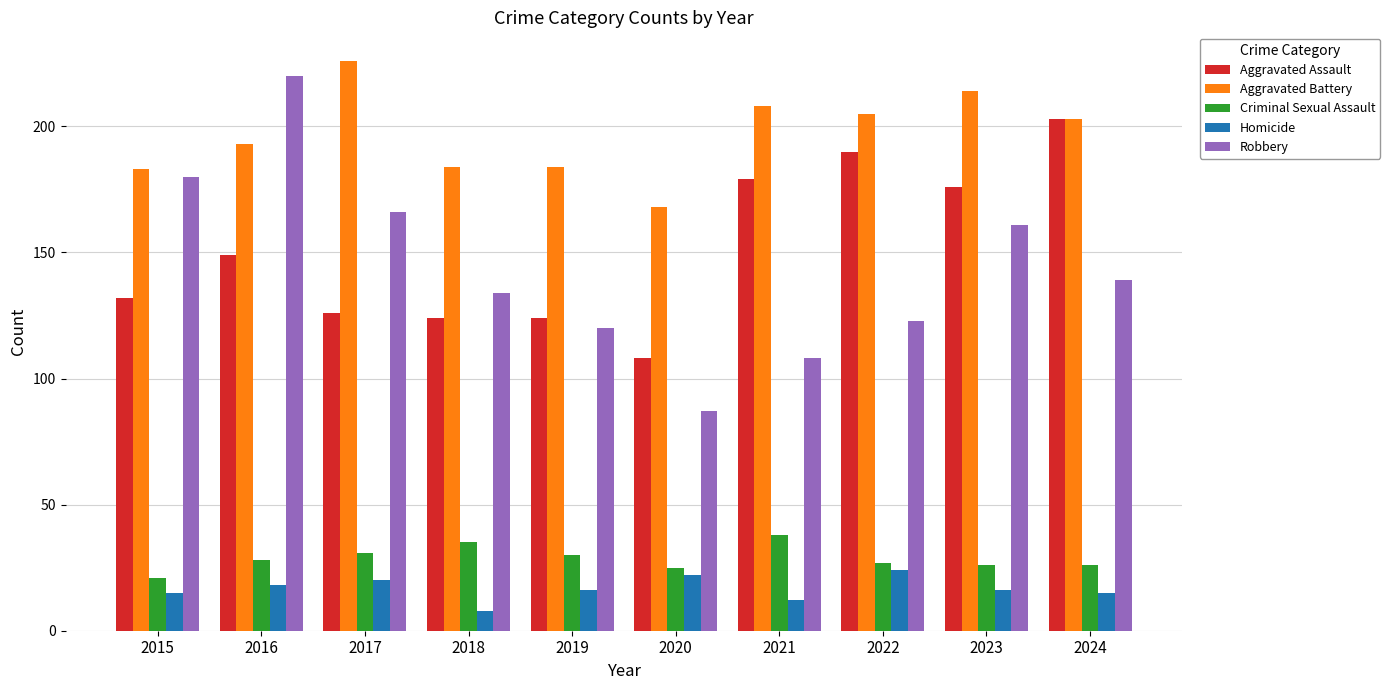

Reading left to right, transcribe all the data shown in this chart.

Aggravated Assault: 2015=132	2016=149	2017=126	2018=124	2019=124	2020=108	2021=179	2022=190	2023=176	2024=203
Aggravated Battery: 2015=183	2016=193	2017=226	2018=184	2019=184	2020=168	2021=208	2022=205	2023=214	2024=203
Criminal Sexual Assault: 2015=21	2016=28	2017=31	2018=35	2019=30	2020=25	2021=38	2022=27	2023=26	2024=26
Homicide: 2015=15	2016=18	2017=20	2018=8	2019=16	2020=22	2021=12	2022=24	2023=16	2024=15
Robbery: 2015=180	2016=220	2017=166	2018=134	2019=120	2020=87	2021=108	2022=123	2023=161	2024=139